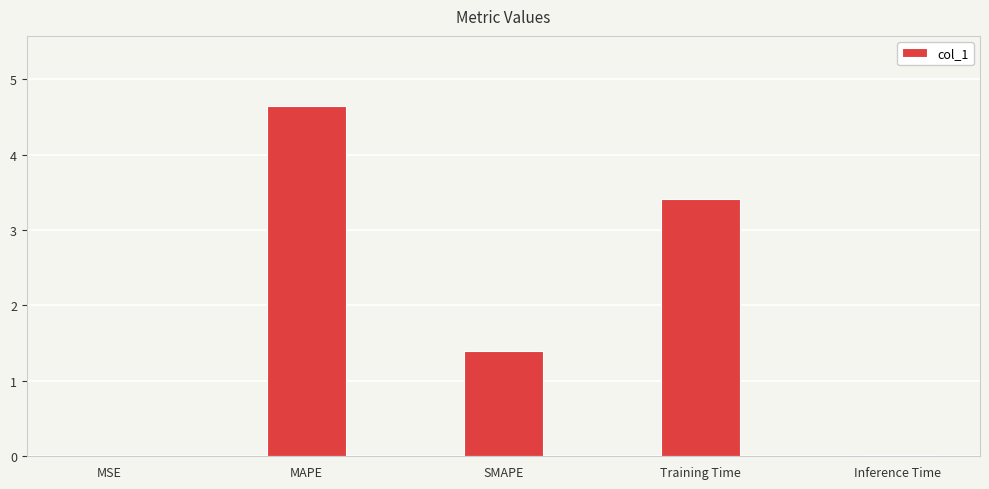

The chart shows a value of 2.2 at MAPE. True or false?

False